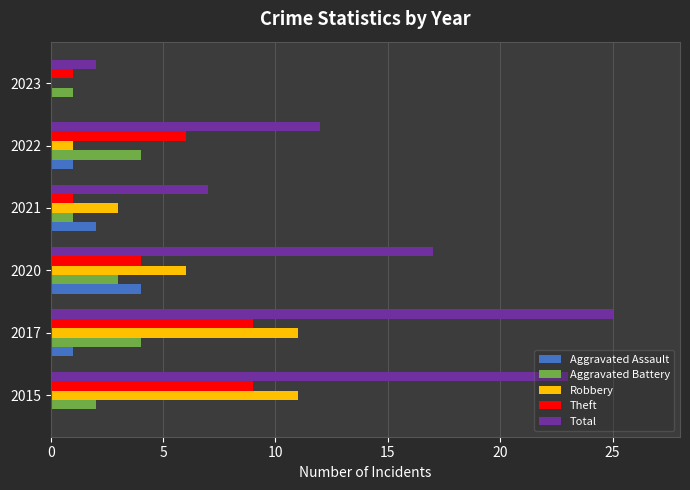

Where is Robbery nearest to the value 5?

2020